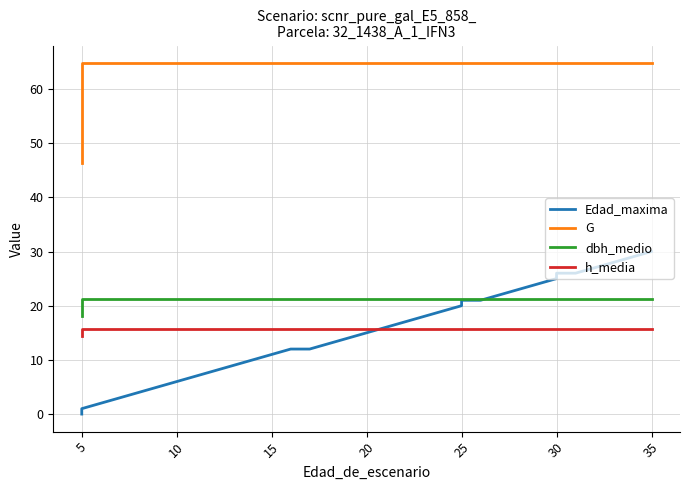

Which series has the largest range (max minus min)?

Edad_maxima